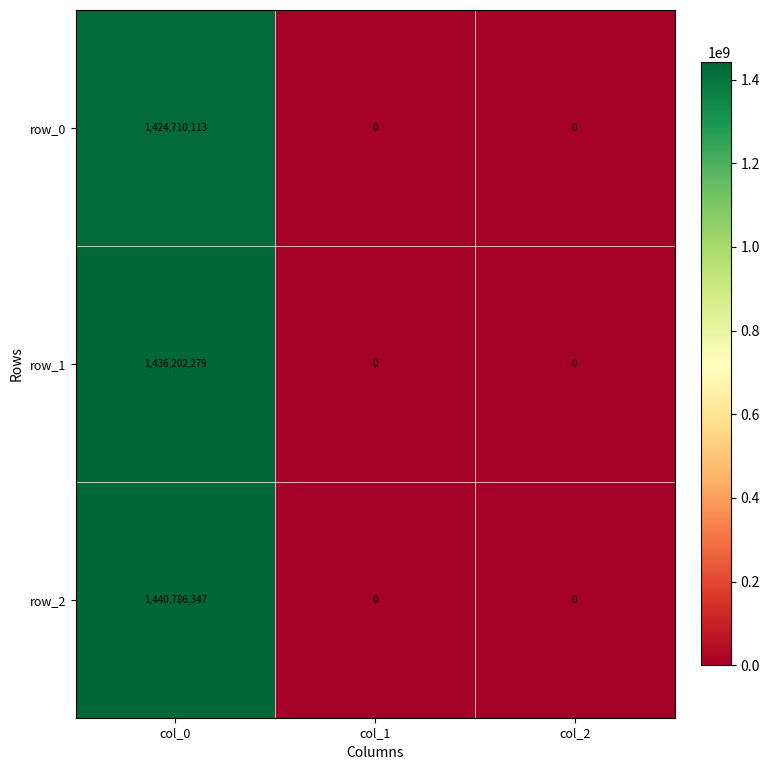

Rank the series at col_0 from highest to lowest value.

row_2, row_1, row_0